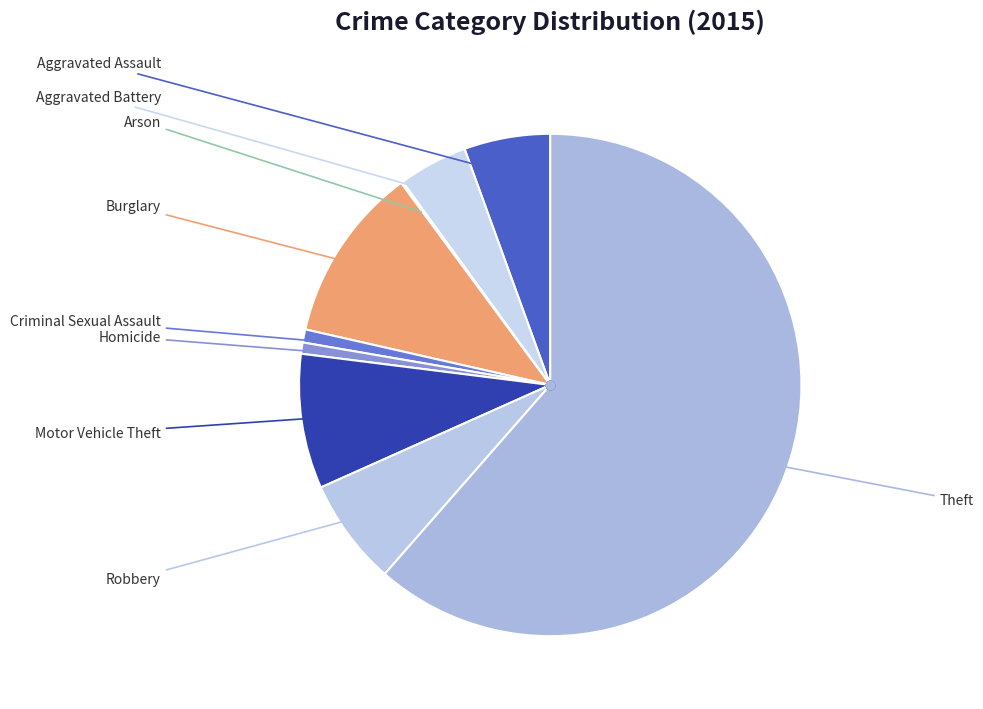

To the nearest percent, what is the difference between the largest and smallest slice percentages?

61%